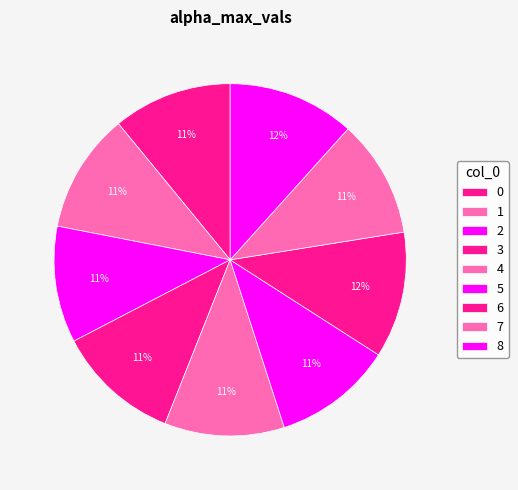

Rank the categories by value from lowest to highest.

2, 7, 0, 5, 4, 1, 3, 6, 8